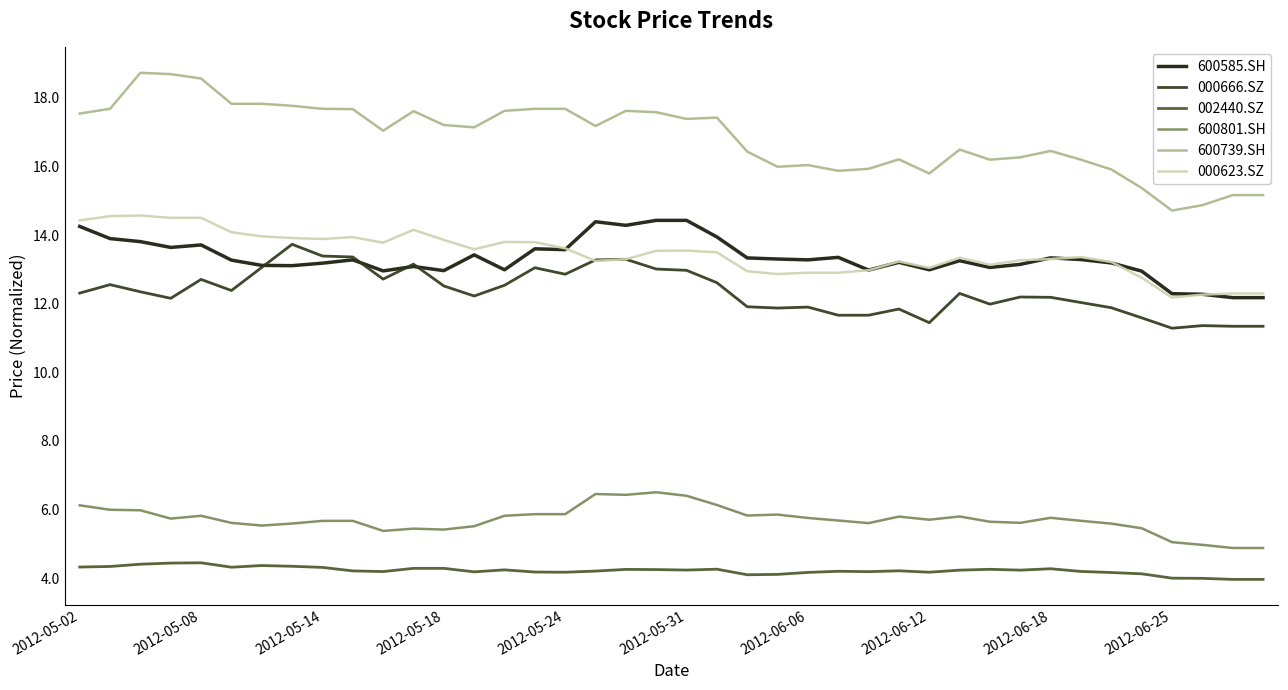

What is the highest value of the 002440.SZ series?

4.4